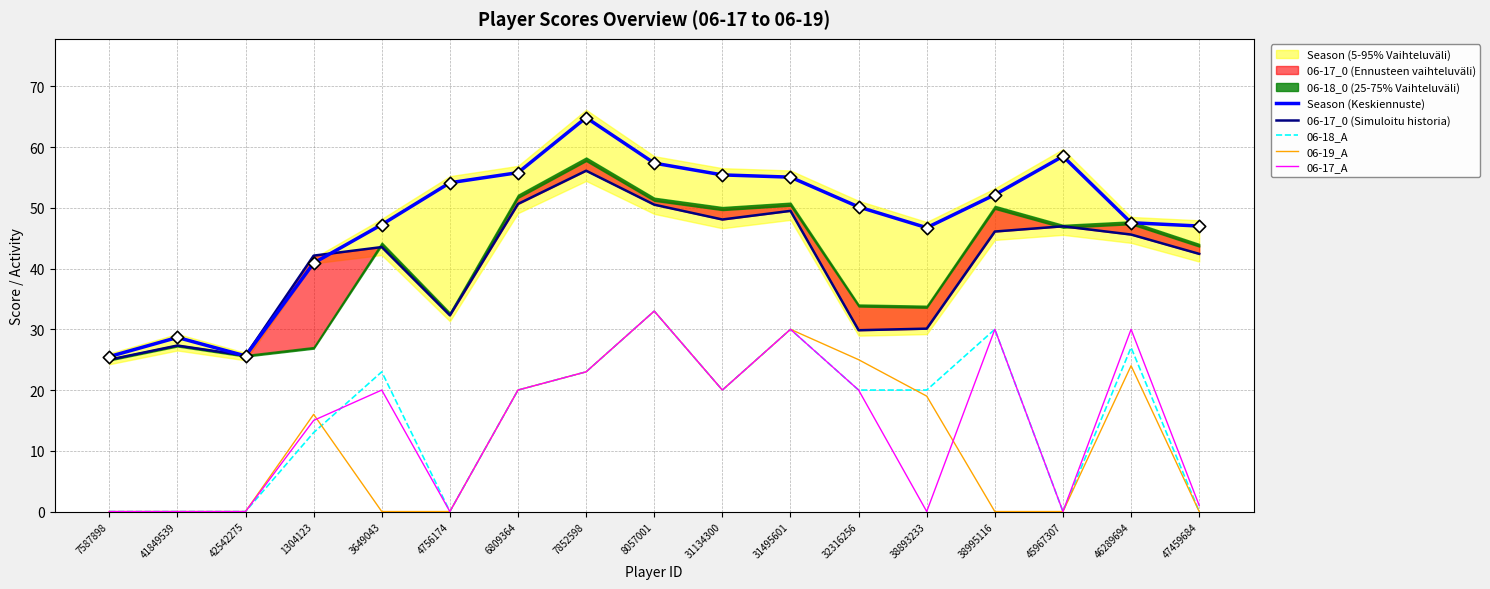

Which series has the widest spread of Y values?

Season (Keskiennuste)